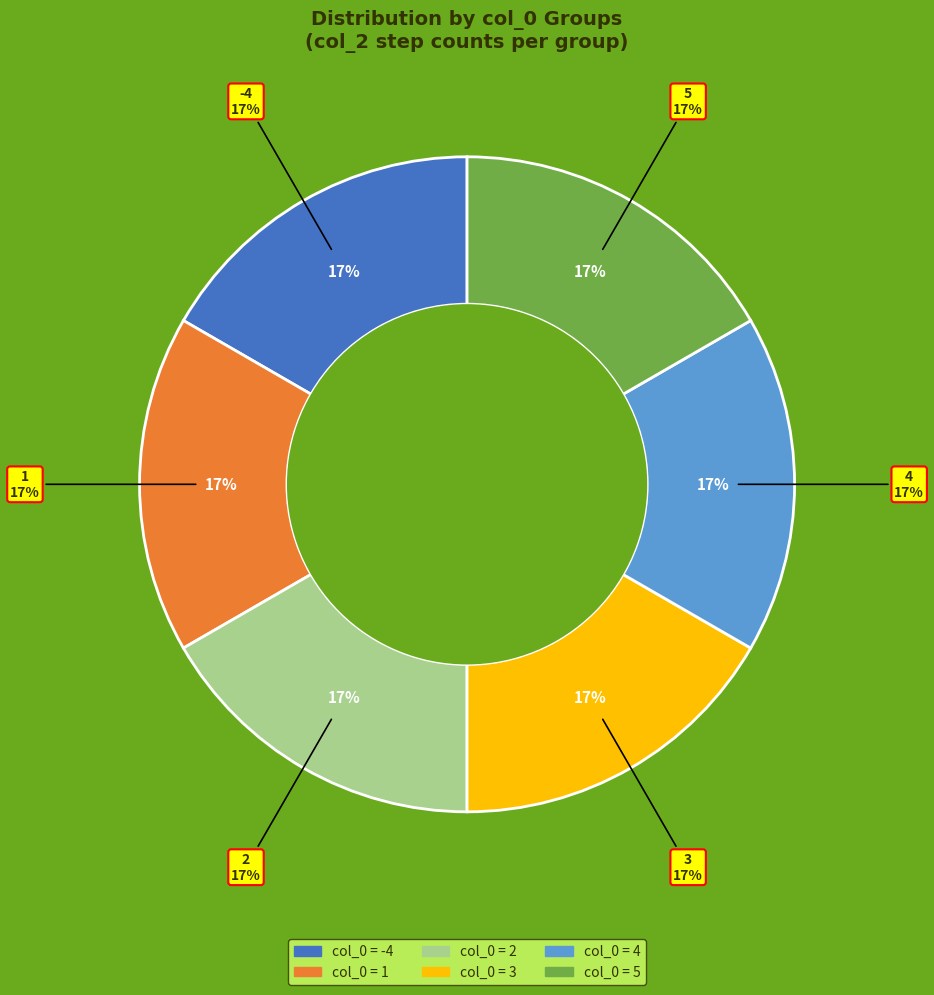

The 8 slice represents 13% of the pie. True or false?

False